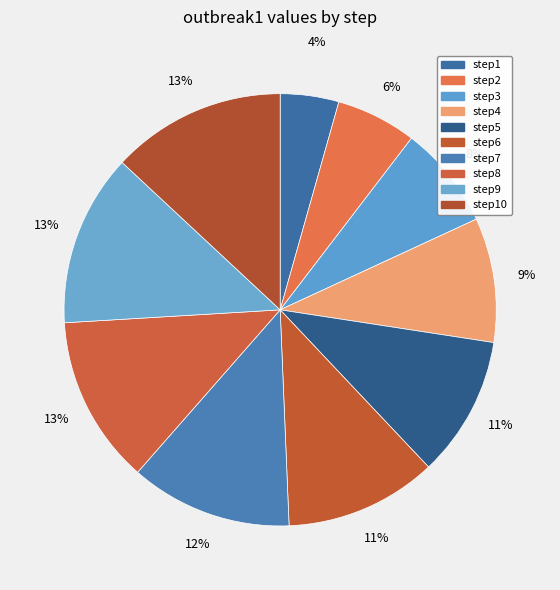

True or false: step6 accounts for 11% of the total.

True